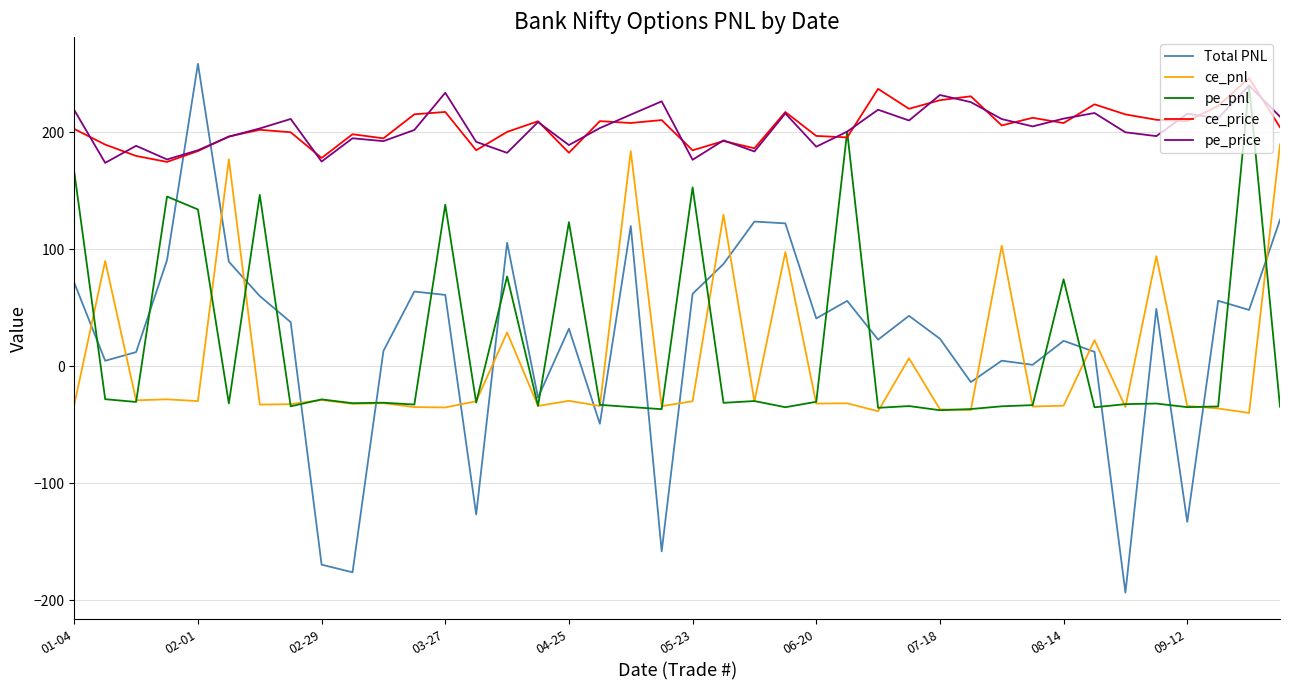

What is the minimum value shown in the chart?

-193.6